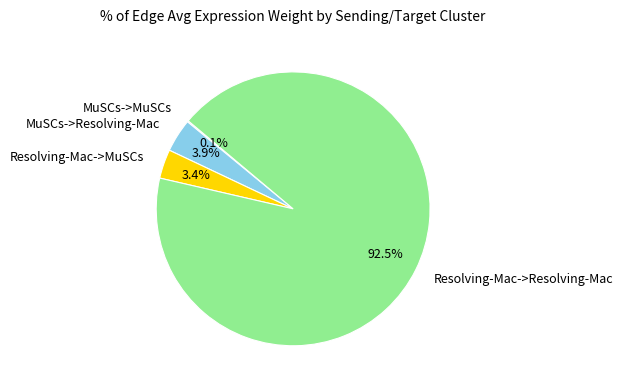

Is there any slice that represents more than half of the pie?

Yes